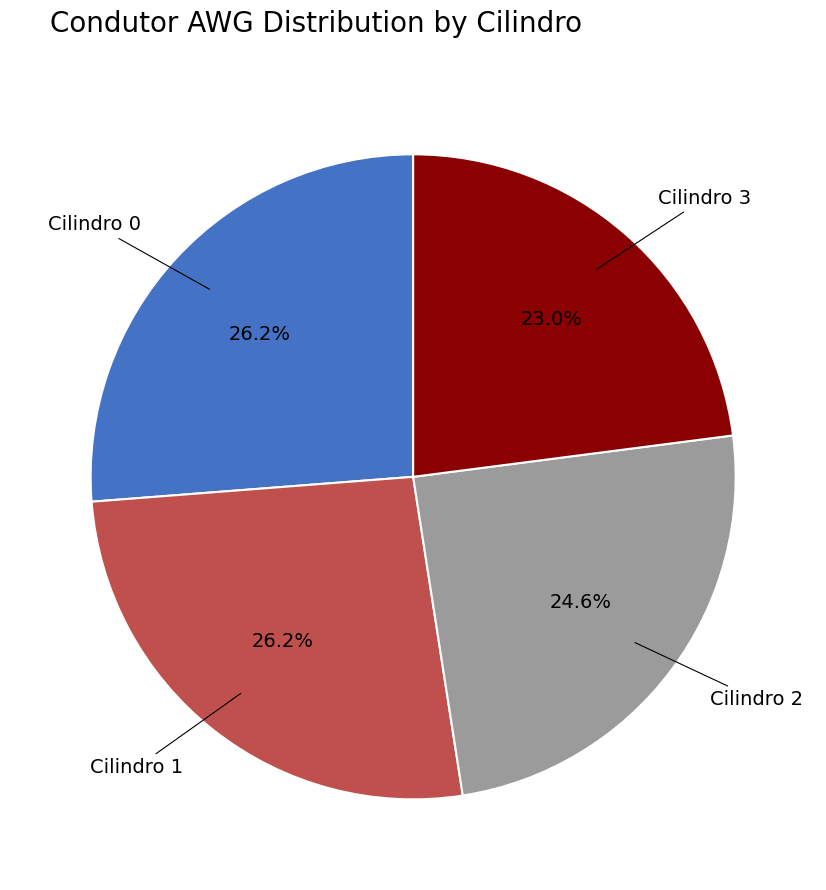

Do Cilindro 0 and Cilindro 1 together represent more than half of the pie?

Yes